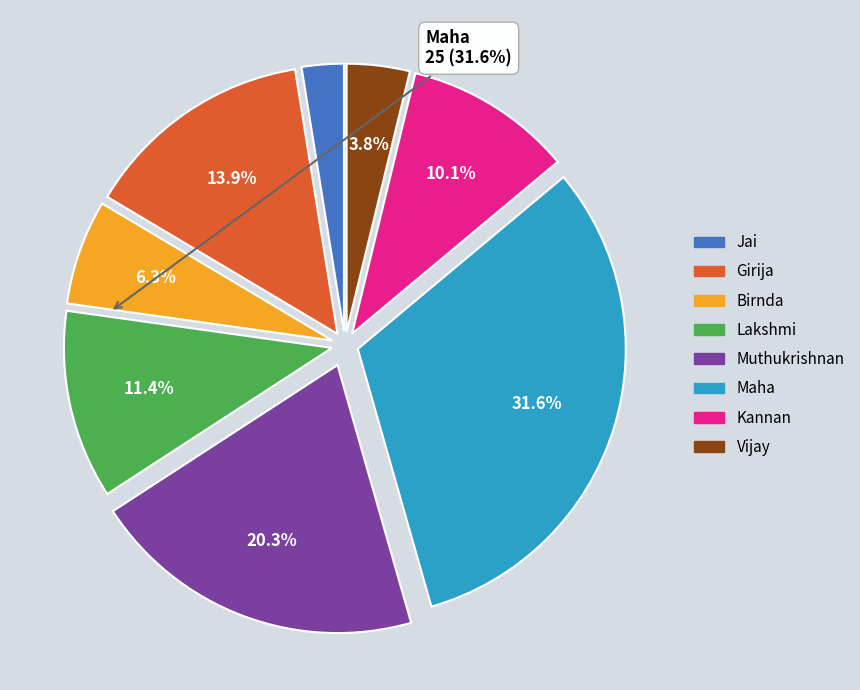

Rank the categories by value from highest to lowest.

Maha, Muthukrishnan, Girija, Lakshmi, Kannan, Birnda, Vijay, Jai